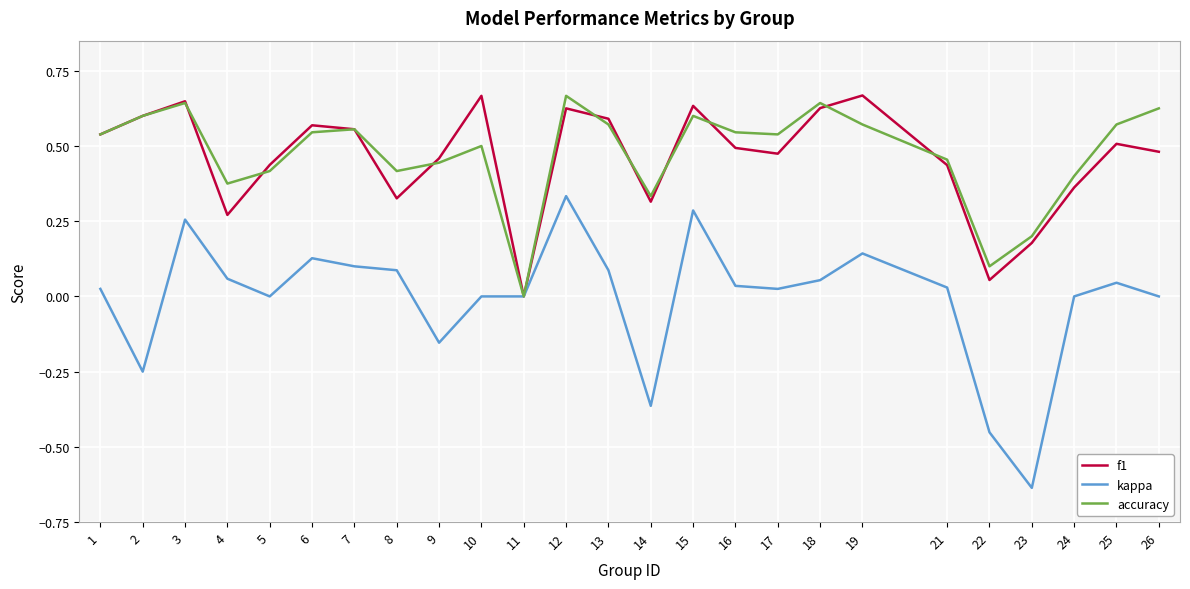

Which series has the largest total across all categories?

accuracy